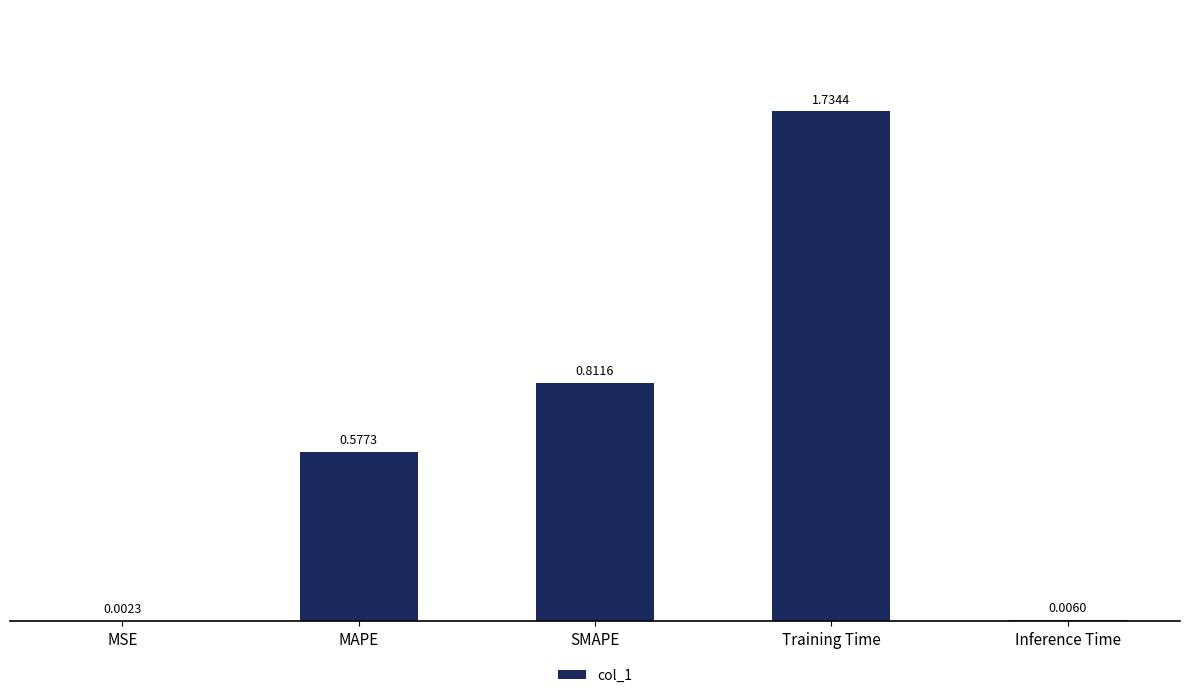

Which category has the highest value across all series?

Training Time